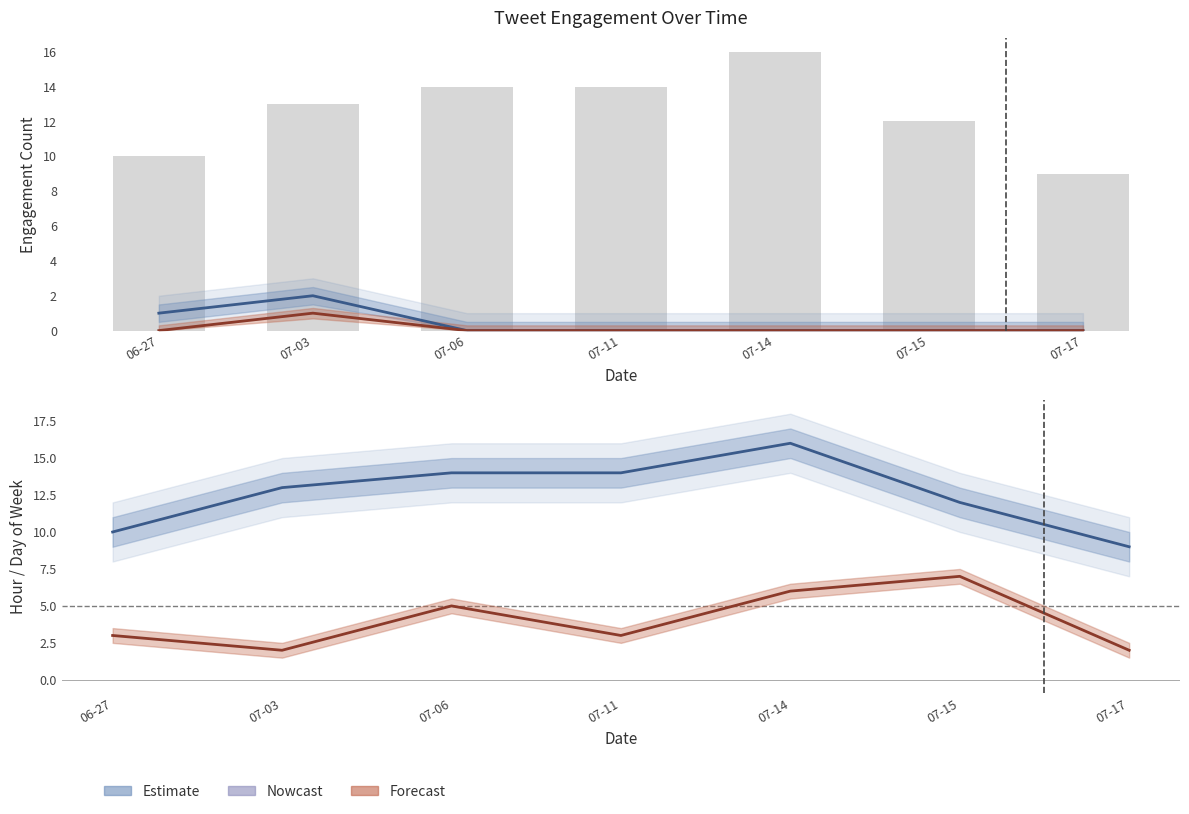

True or false: nlikes has a value of 0 at 07-15.

True